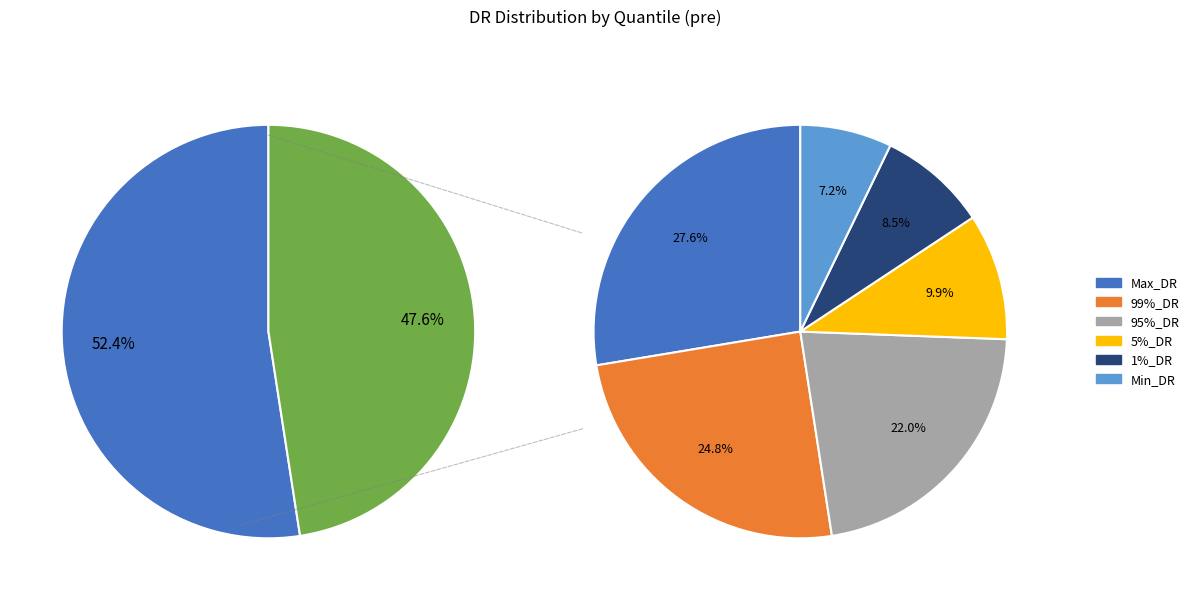

Rank the categories by value from lowest to highest.

Min_DR, 1%_DR, 5%_DR, 95%_DR, 99%_DR, Max_DR